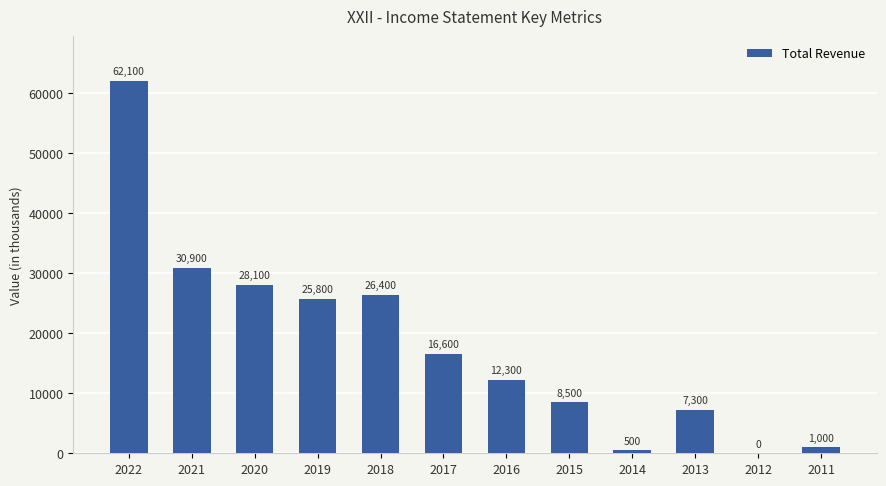

What is the change in value from 2022 to 2018?

-35700